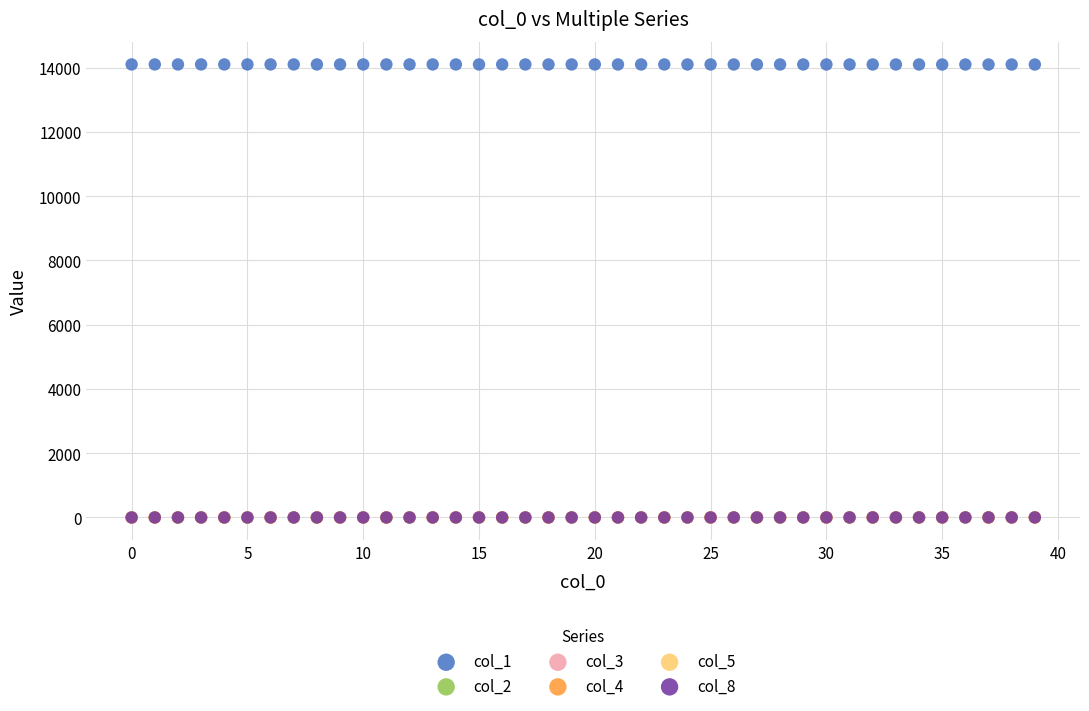

What are all the series names shown in the legend?

col_1, col_2, col_3, col_4, col_5, col_8